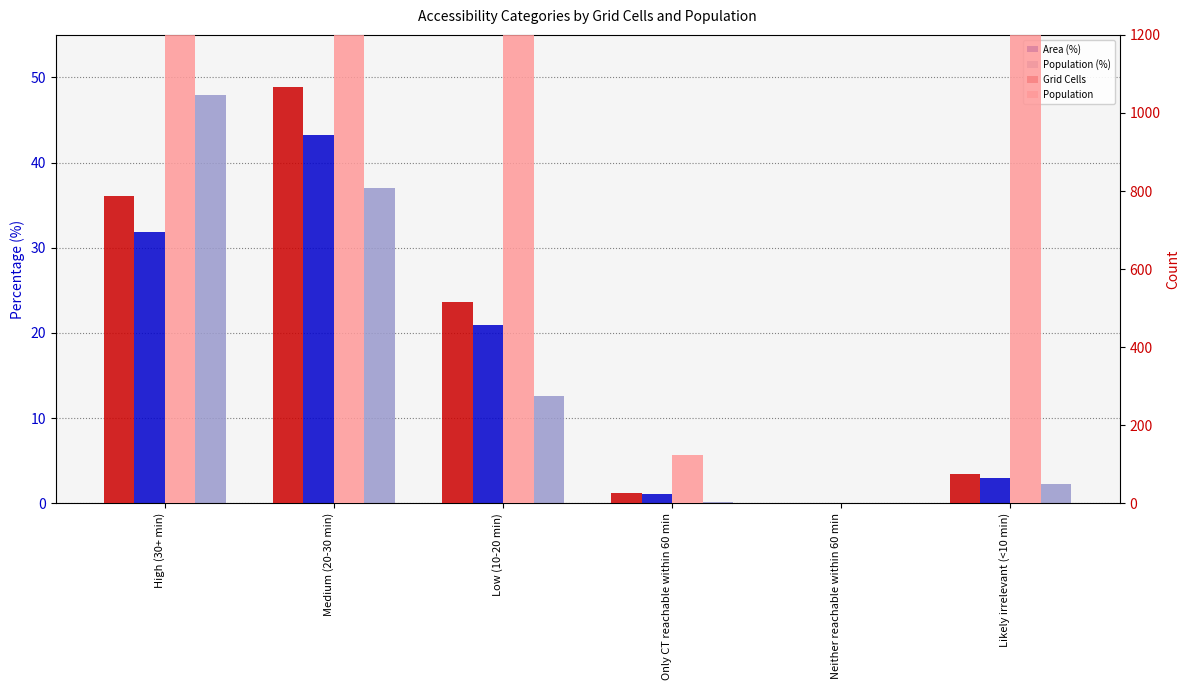

How many bars are there in each group?

4